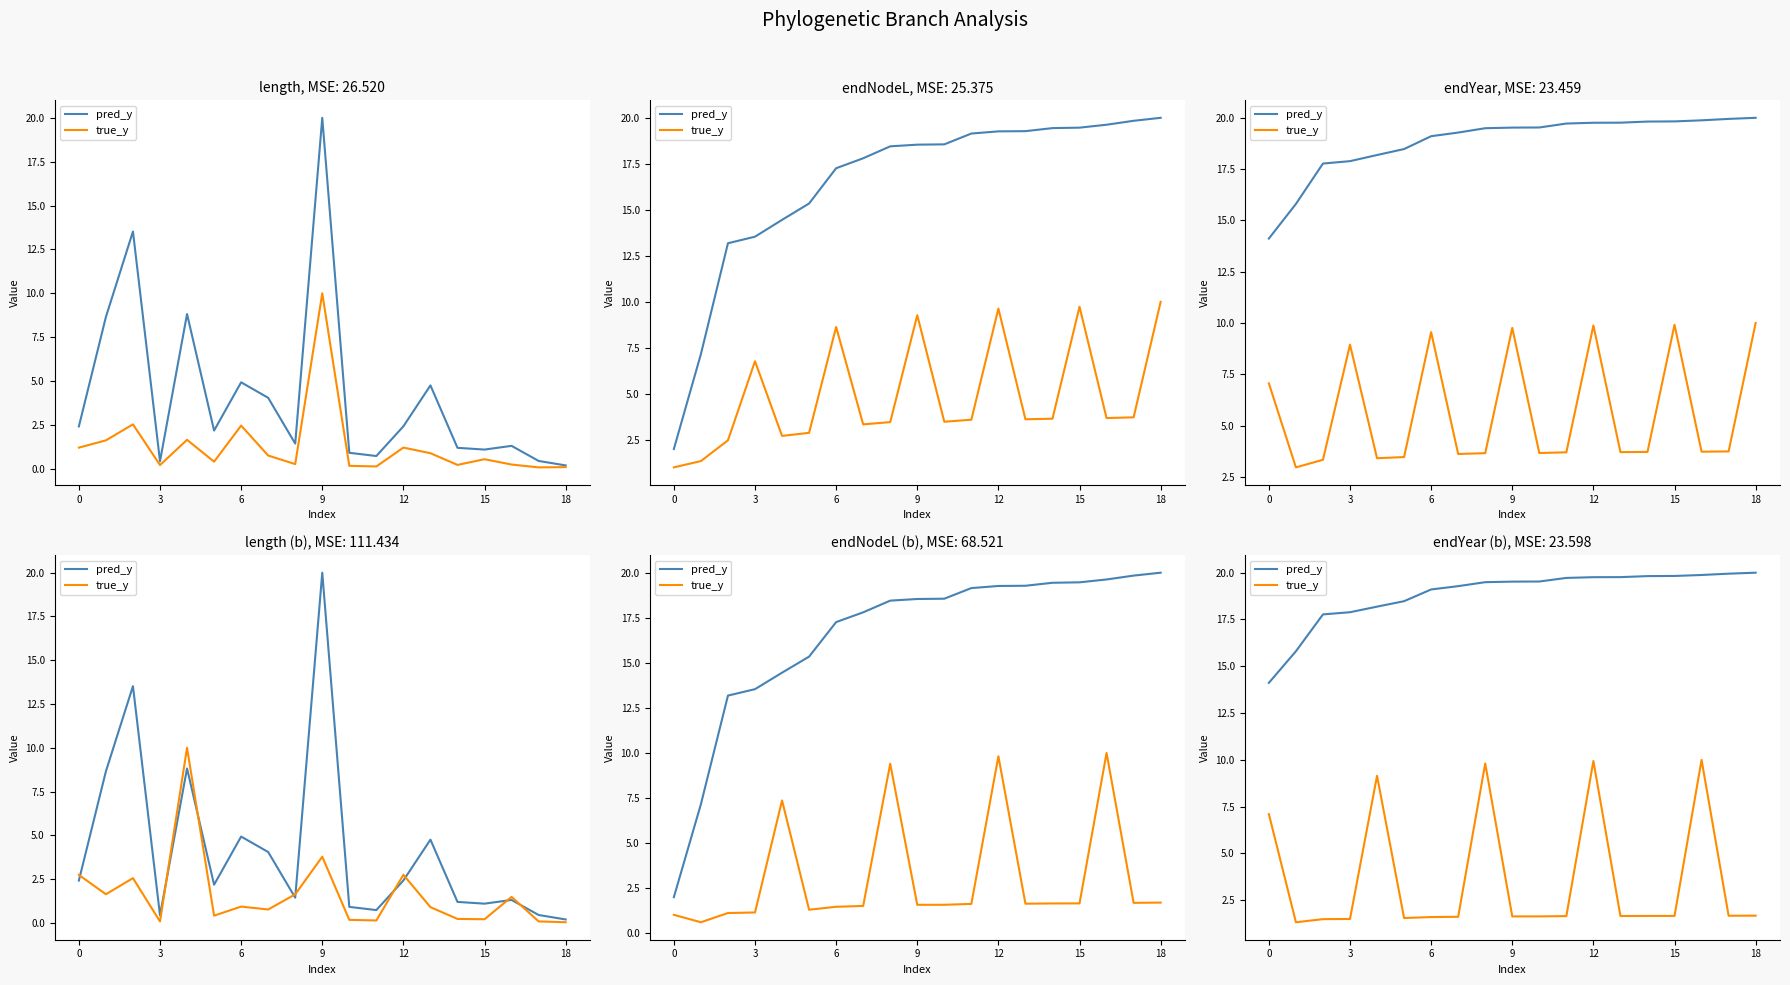

What is the difference between the highest and lowest values at 15?

16.9